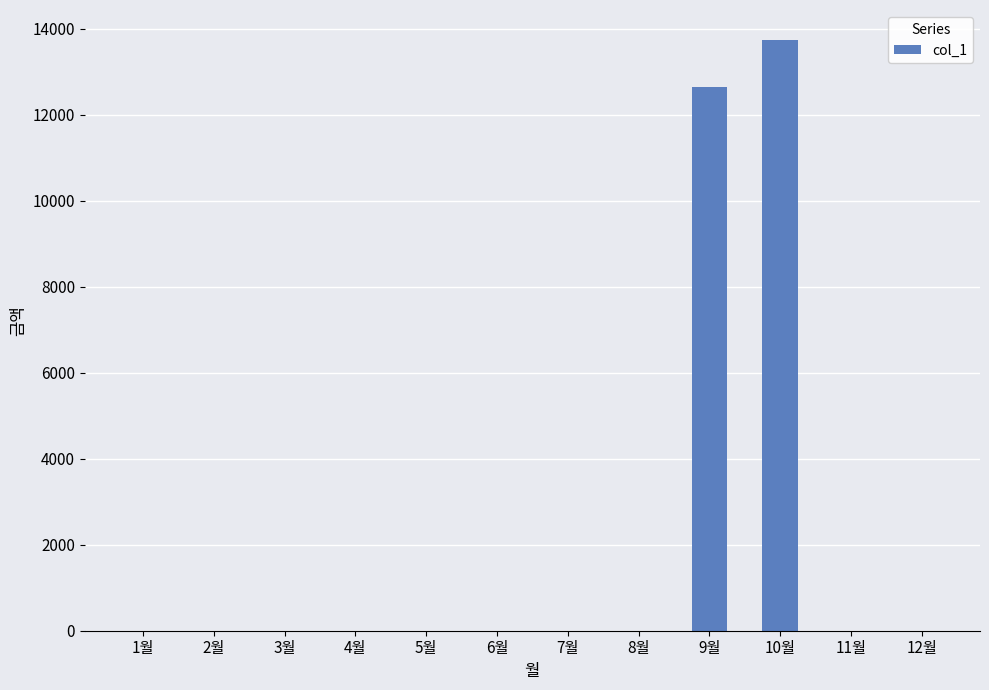

At which label is the value closest to 6875?

9월